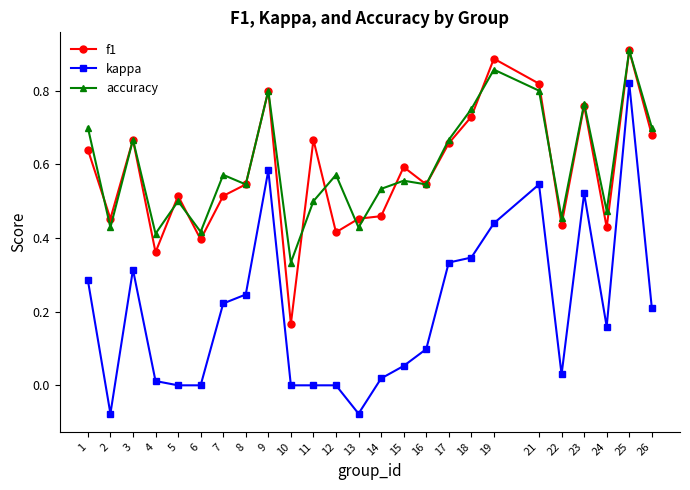

The value of accuracy at 16 is 0.9. True or false?

False